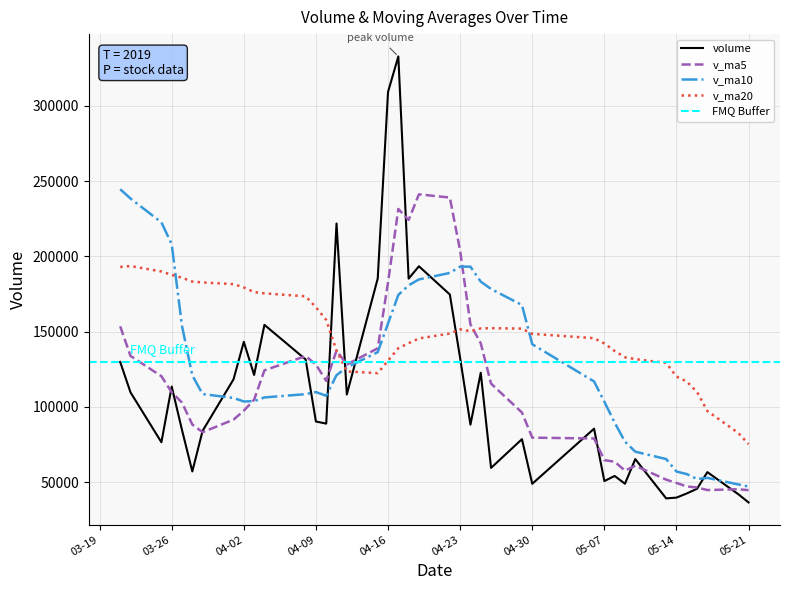

What is the lowest value of the v_ma20 series?

75330.1